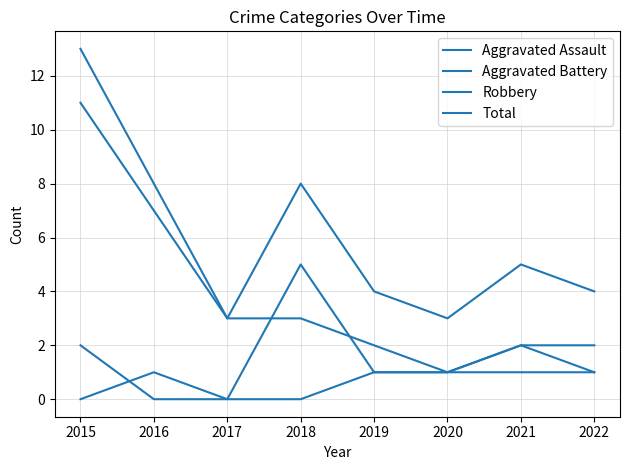

Is the value of Total at 2019 greater than the value of Aggravated Assault at 2017?

Yes